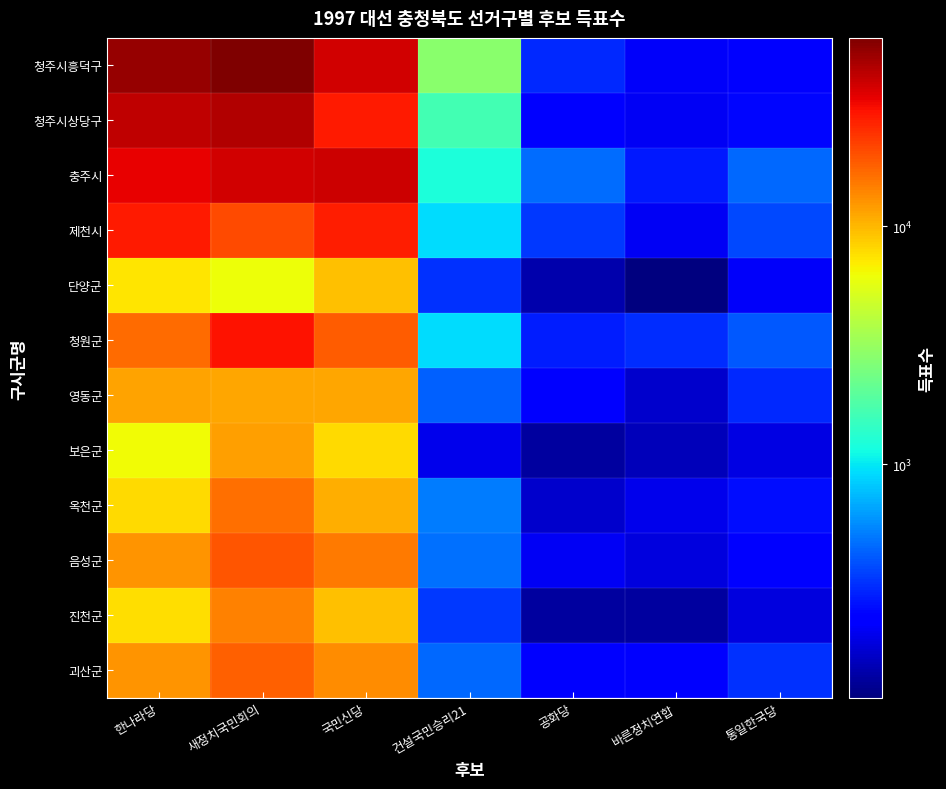

At which category is the sum across all series the highest?

새정치국민회의